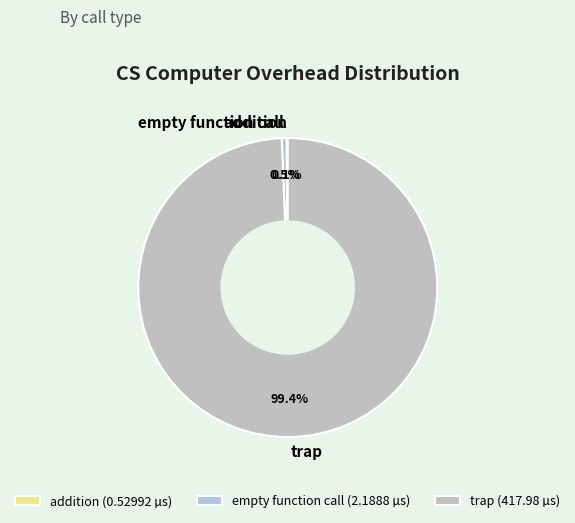

Which category has the biggest portion of the pie?

trap